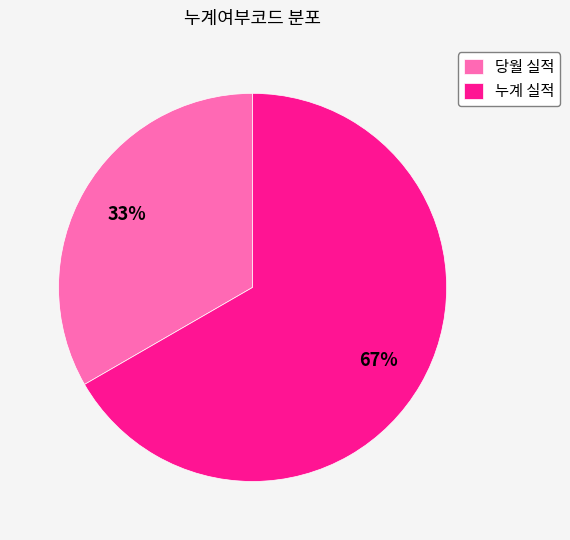

To the nearest percent, what percentage of the pie is 당월 실적?

33%